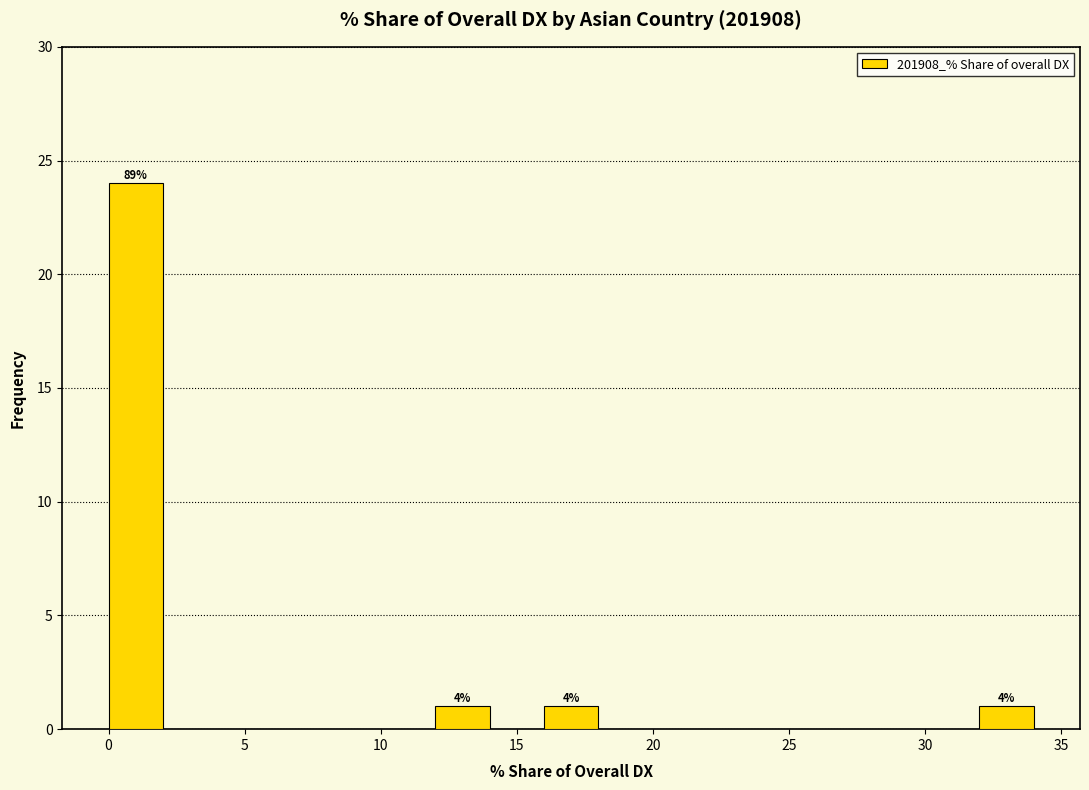

Which range on the x-axis has the tallest bar?

0 to 2